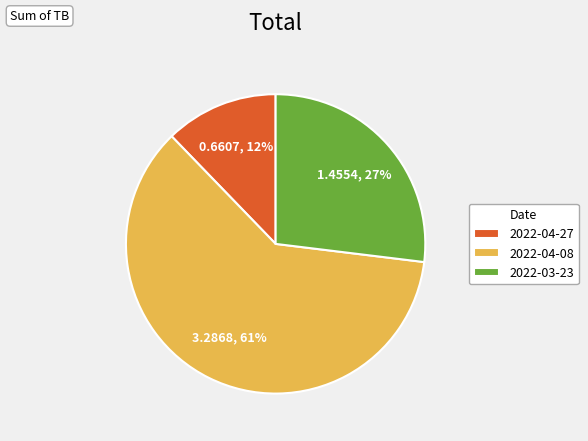

Is it true that 2022-04-27 is 19% of the pie?

False